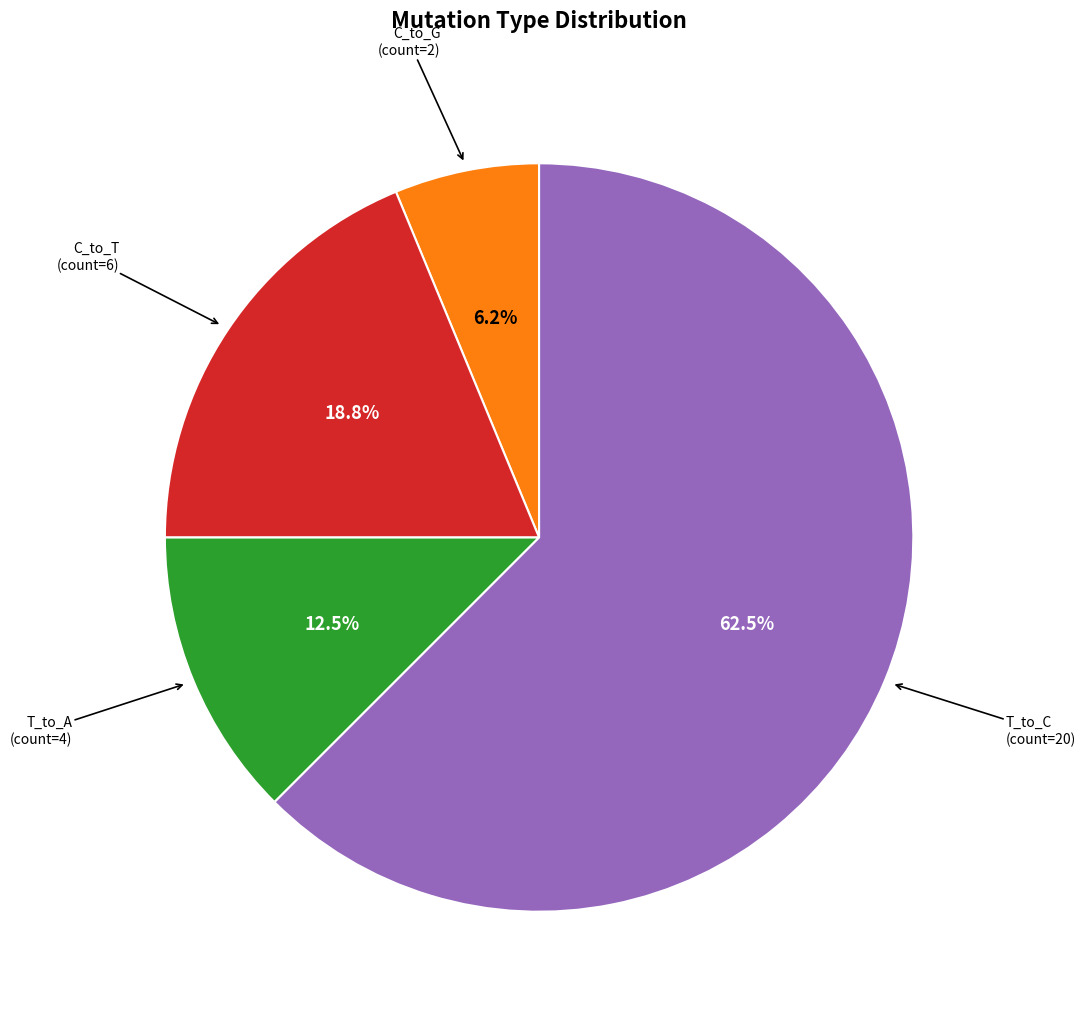

Approximately how many times larger is the value at C_to_T compared to T_to_C?

0.3